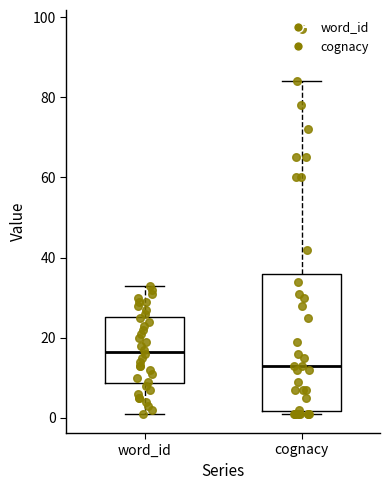

Where does the median line of the box for cognacy sit on the y-axis? The values are not printed on the chart, so give them approximately, as read against the axis.

14